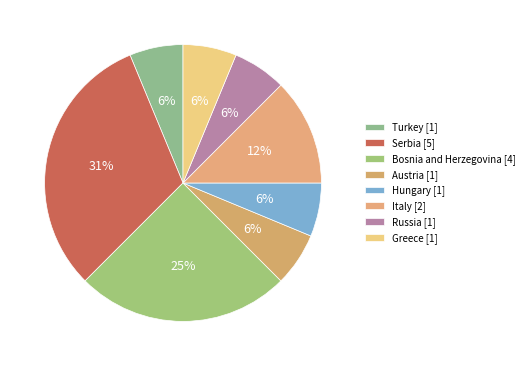

Count the number of slices in the pie.

8